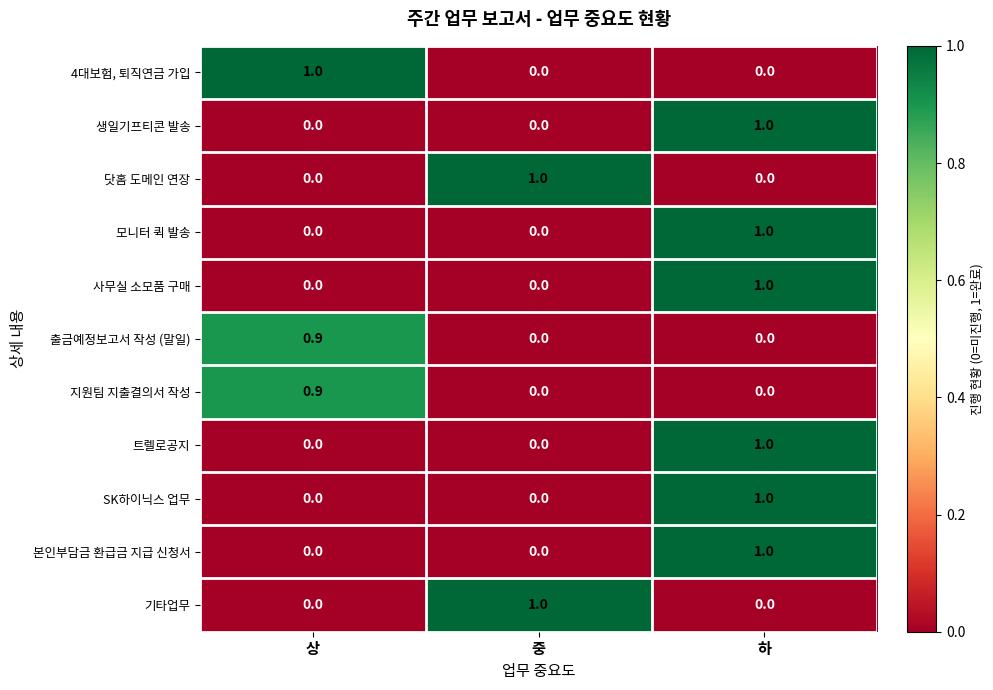

How many series are shown in this chart?

11